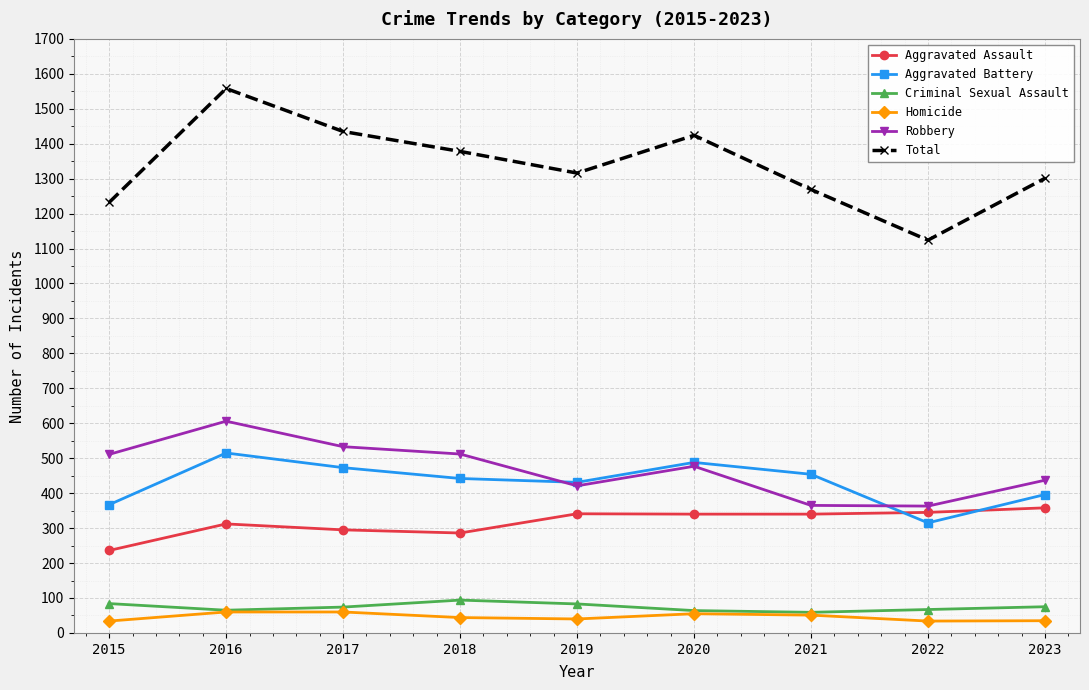

At which category is the sum across all series the highest?

2016